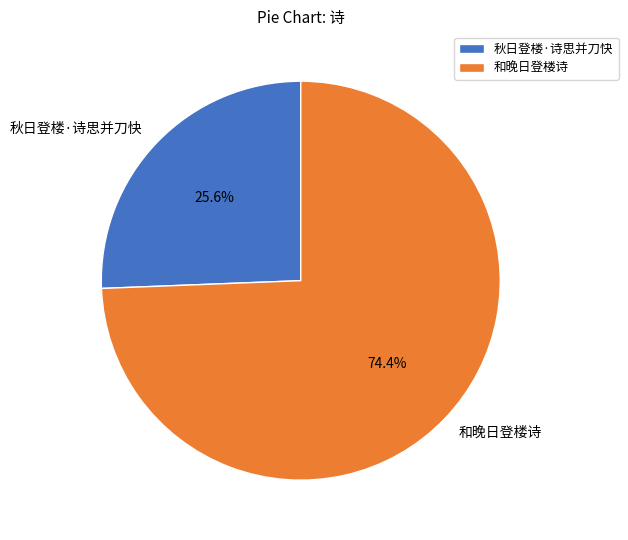

What percentage do 和晚日登楼诗 and 秋日登楼·诗思并刀快 together represent?

100.0%